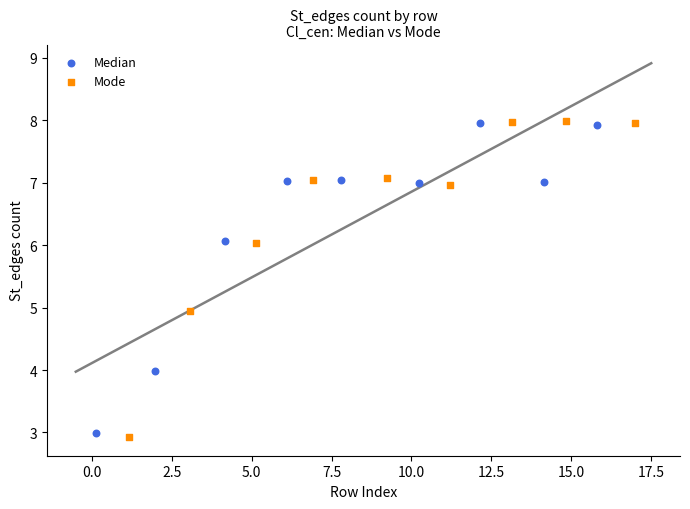

Which series has the largest Y range (max minus min)?

Mode